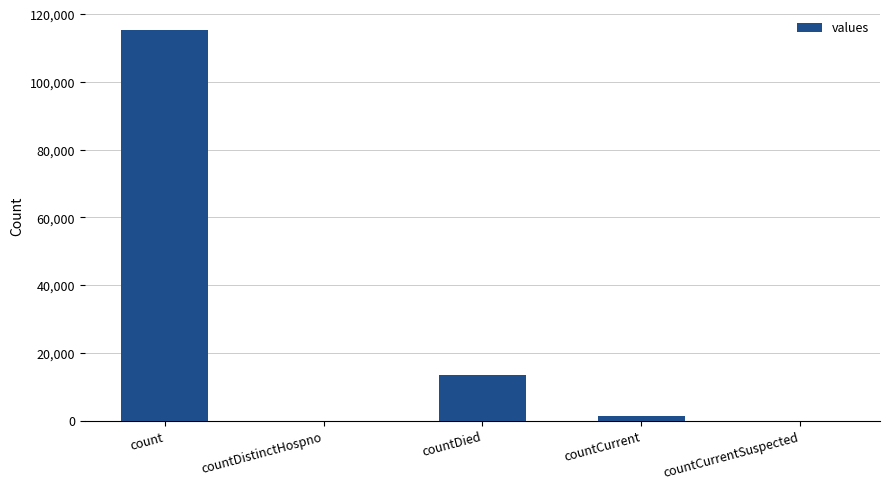

How many series are shown in this chart?

1